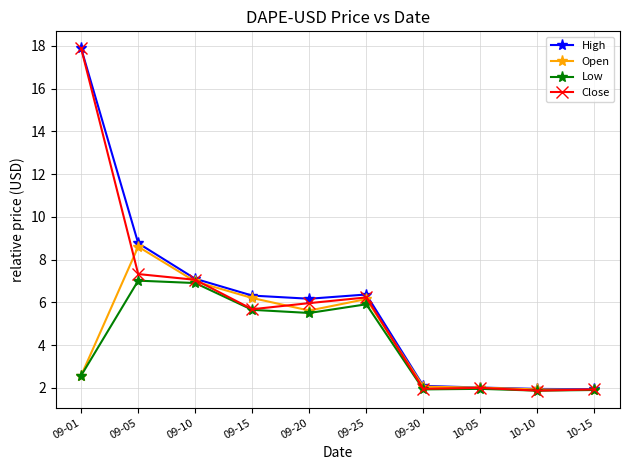

Is this an area chart (filled region under the line)?

No